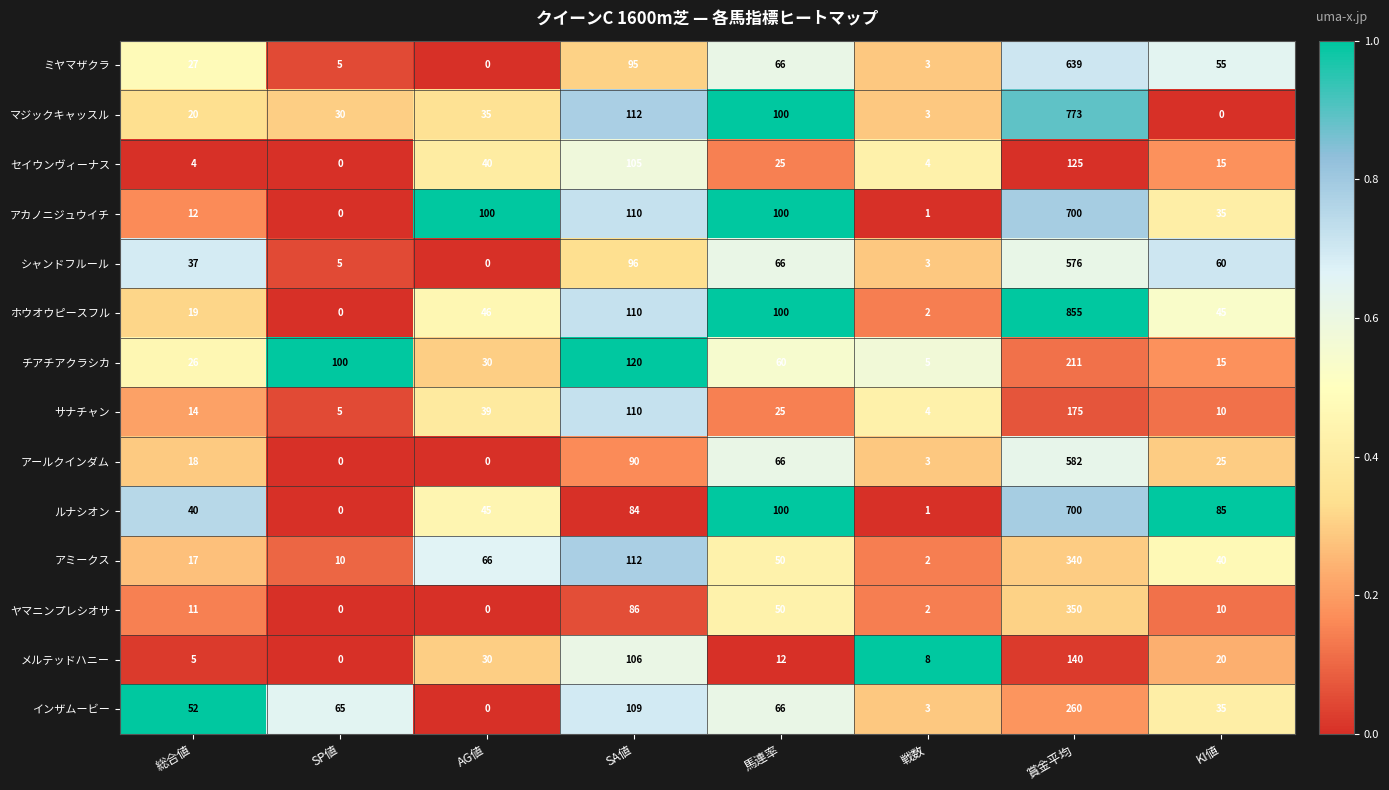

Which series changed the most between AG値 and 賞金平均?

ホウオウピースフル